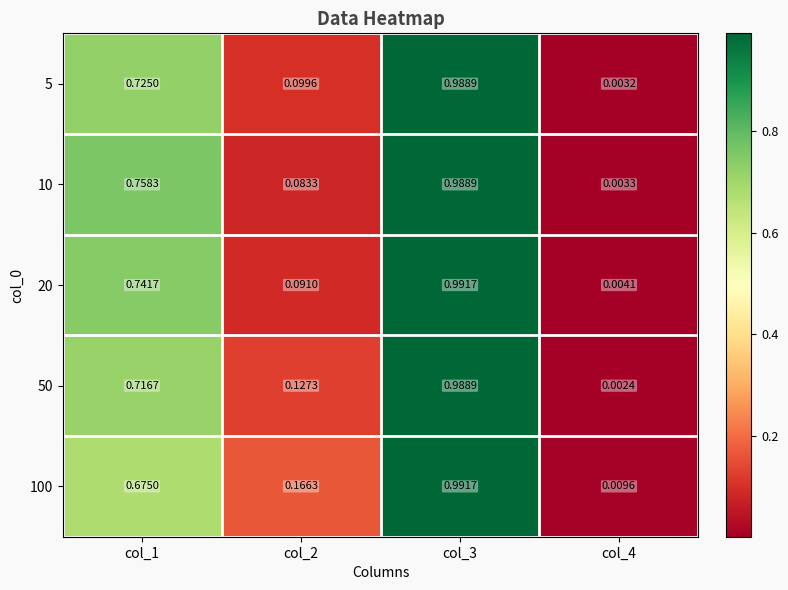

At which category is the sum across all series the highest?

col_3